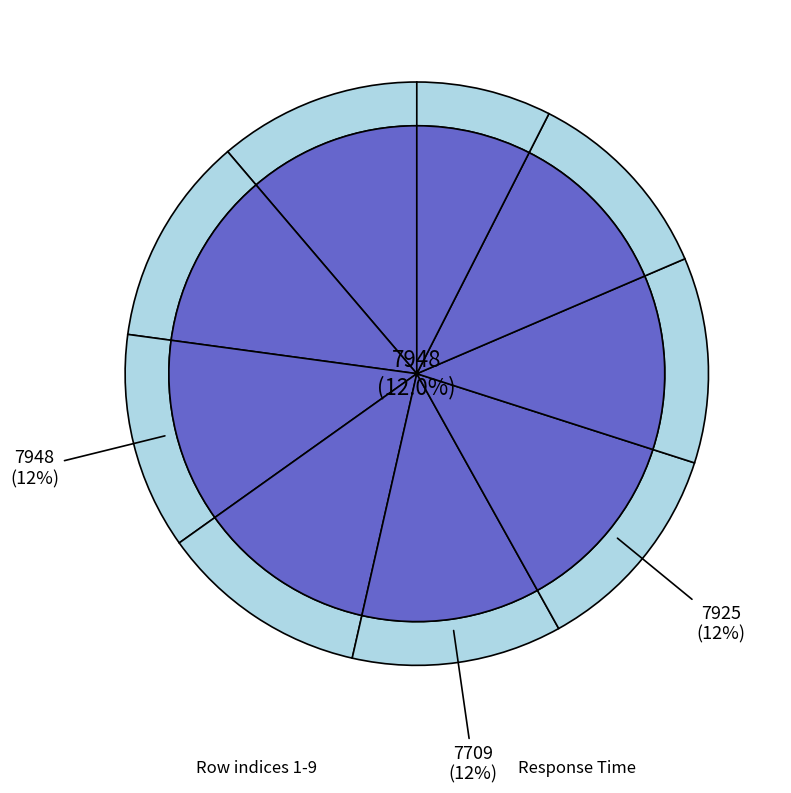

How many slices are in this pie chart?

9